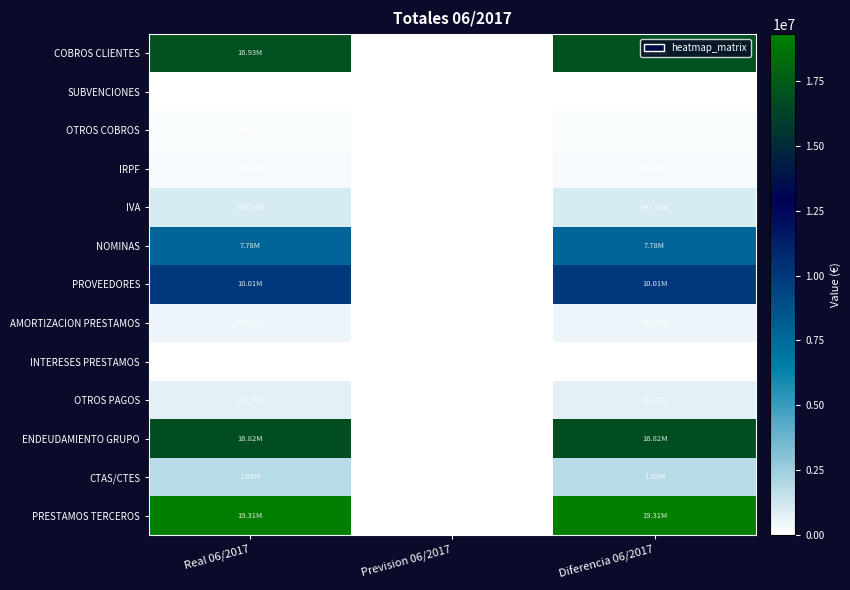

Count the number of categories in the chart.

3